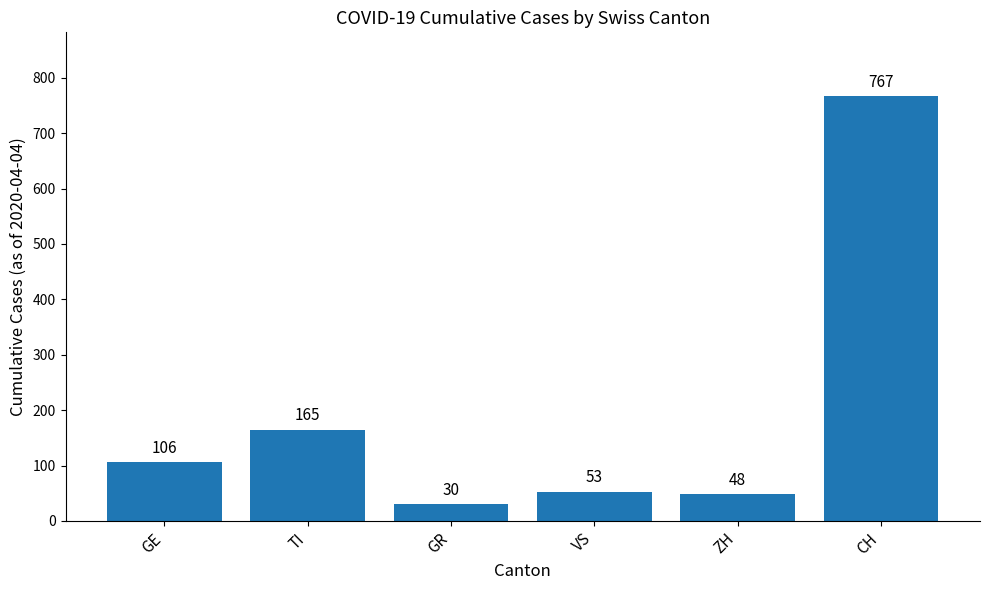

At which label is the value closest to 398?

TI